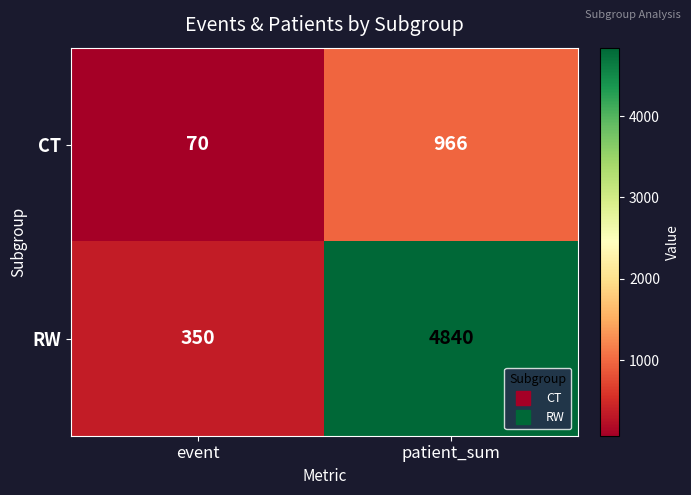

What value does the CT series have at event, to the nearest 100?

100